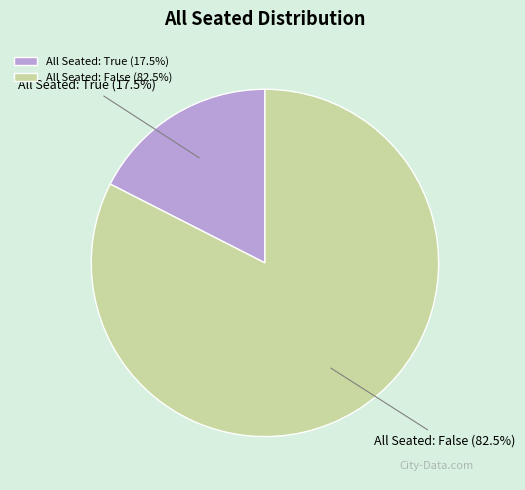

What portion of the pie excludes All Seated: True (17.5%)?

82.5%